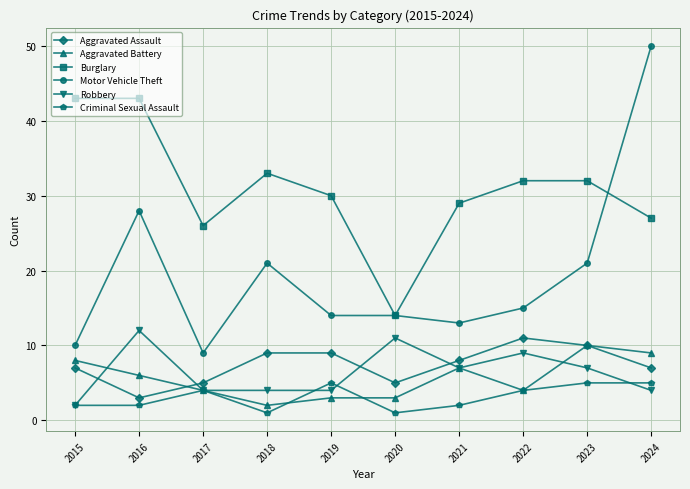

What is the spread (max minus min) of values at 2016?

41